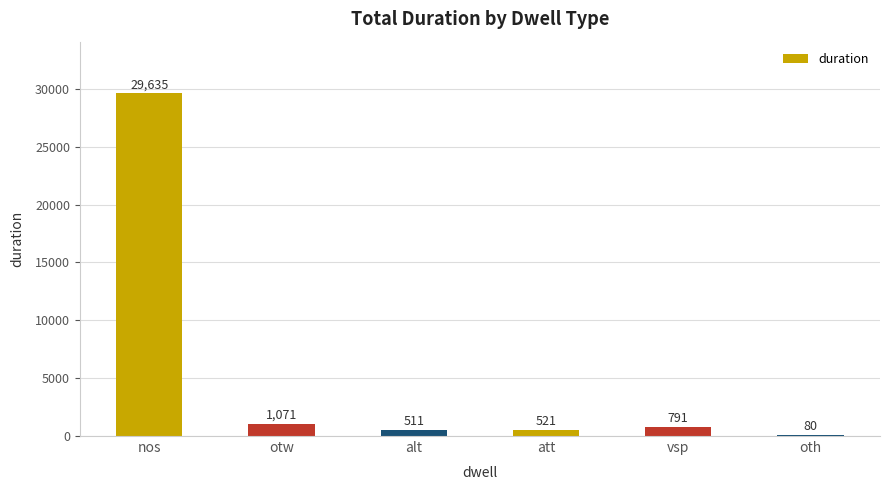

How many categories are shown in the chart?

6